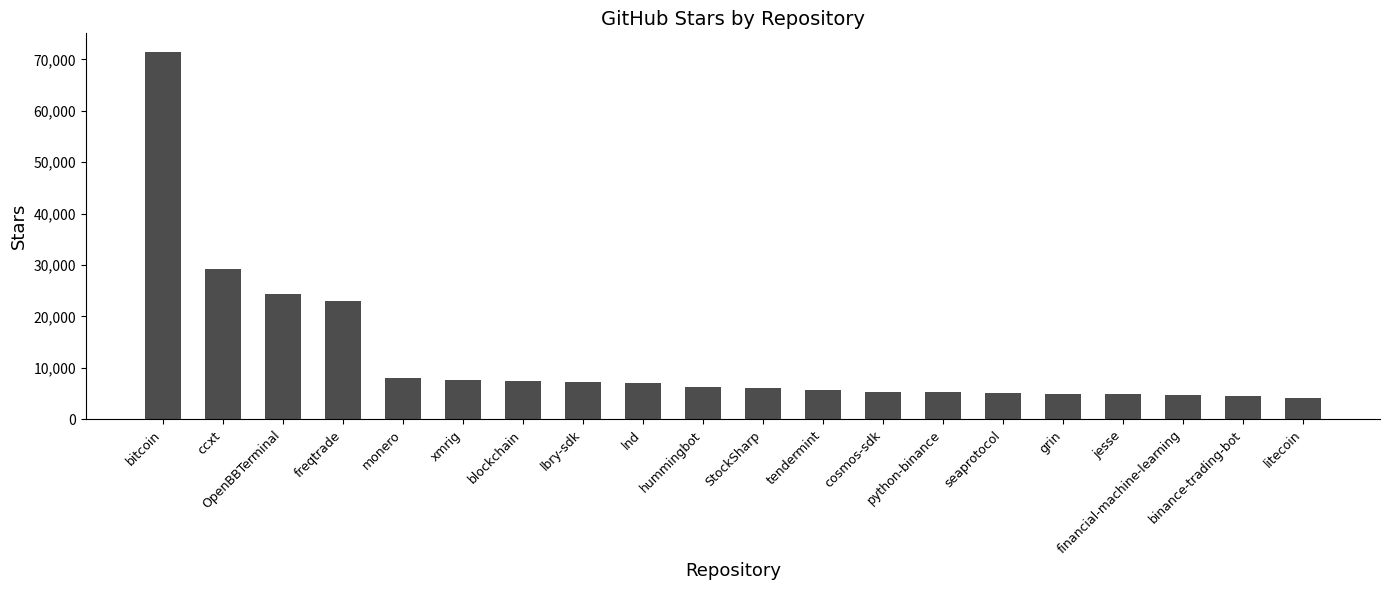

Approximately how many times larger is the value at jesse compared to tendermint?

0.9